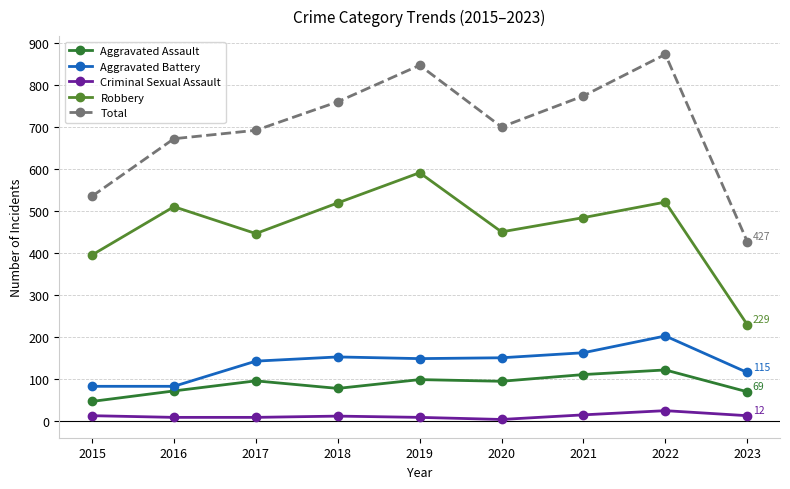

Does the chart display data point markers on the line(s)?

Yes